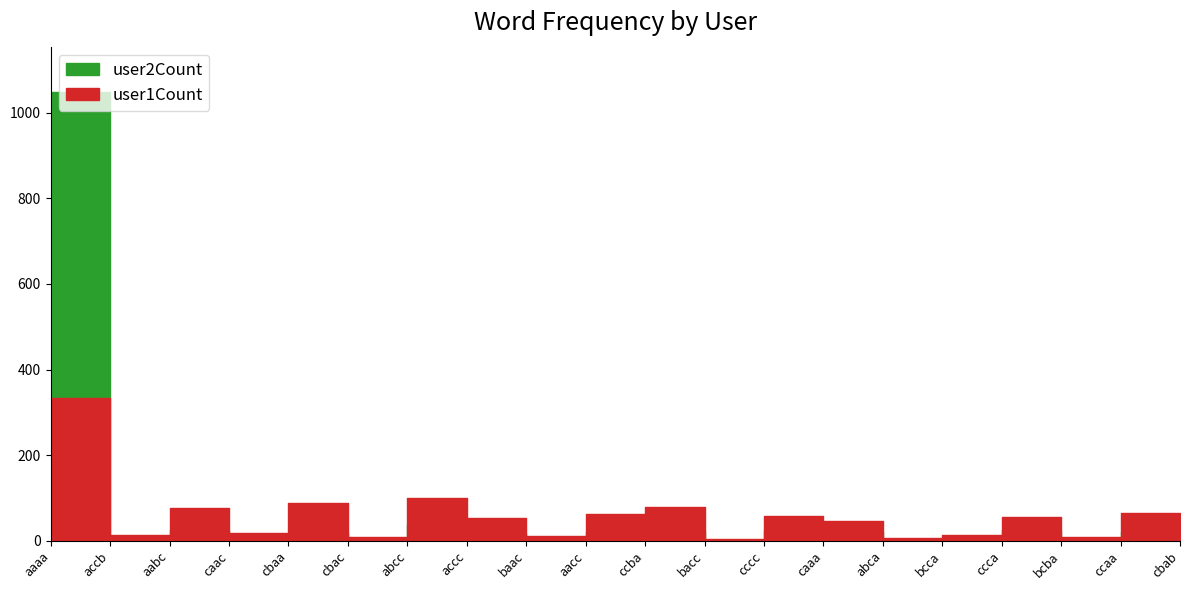

Which series has the largest range (max minus min)?

user2Count